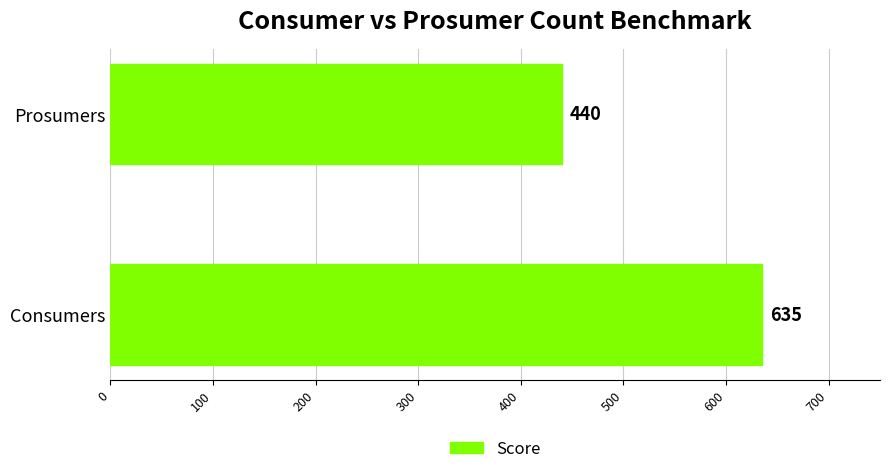

Rank the categories by value from lowest to highest.

Prosumers, Consumers